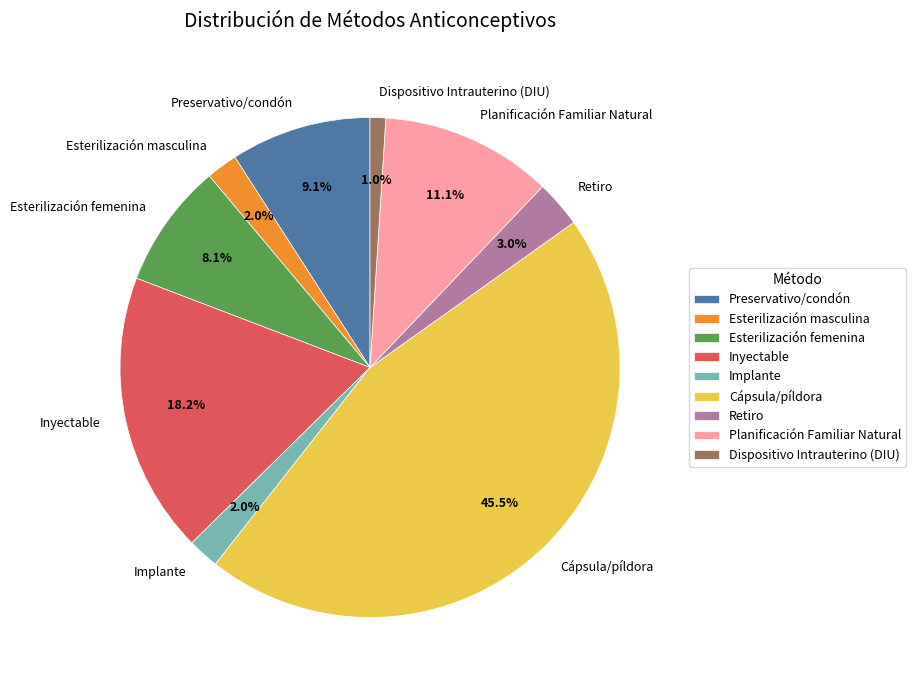

Do Esterilización masculina and Esterilización femenina together represent more than half of the pie?

No